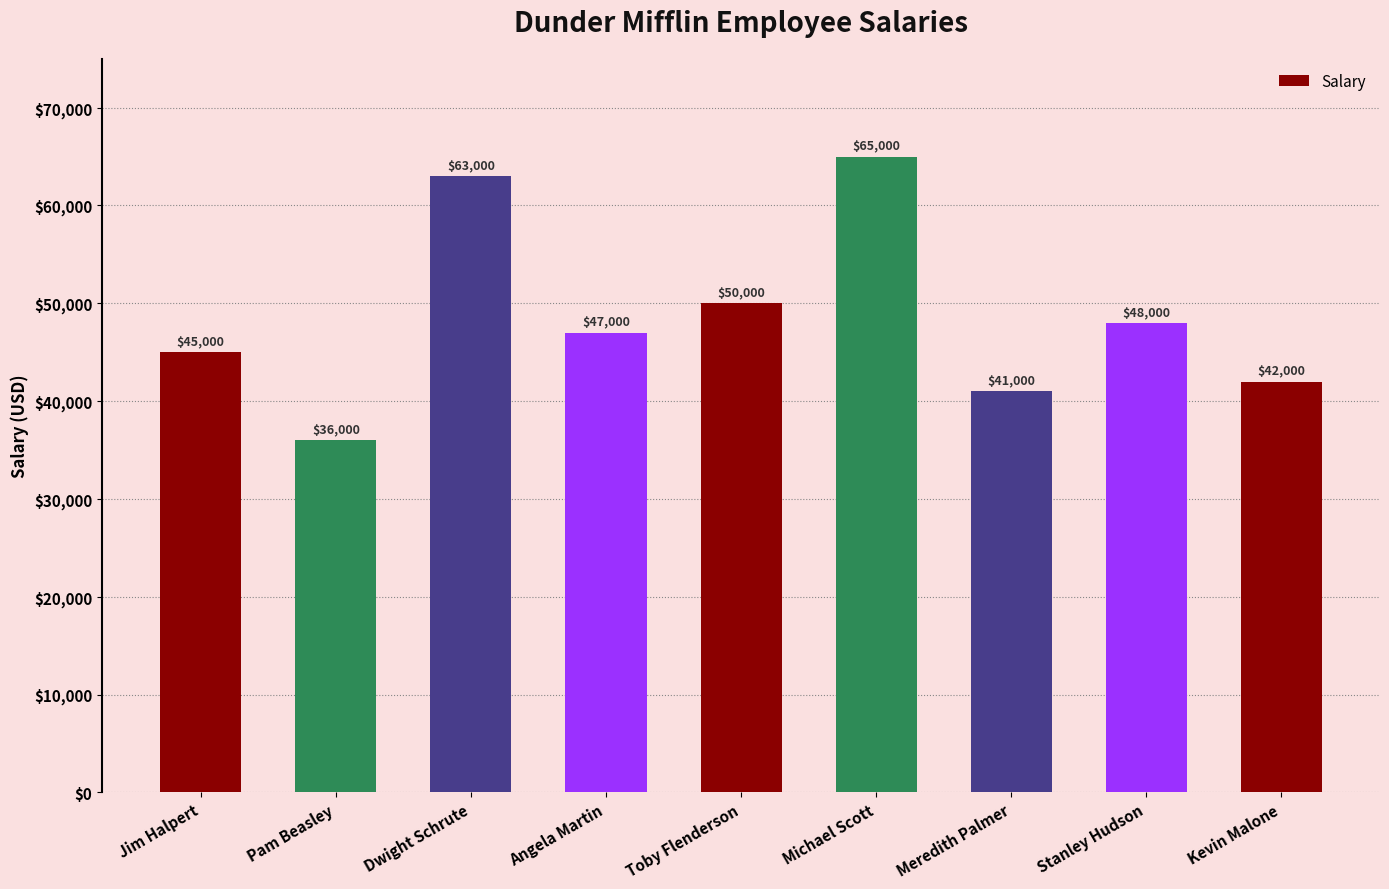

What is the label of the 5th bar from the left?

Toby Flenderson